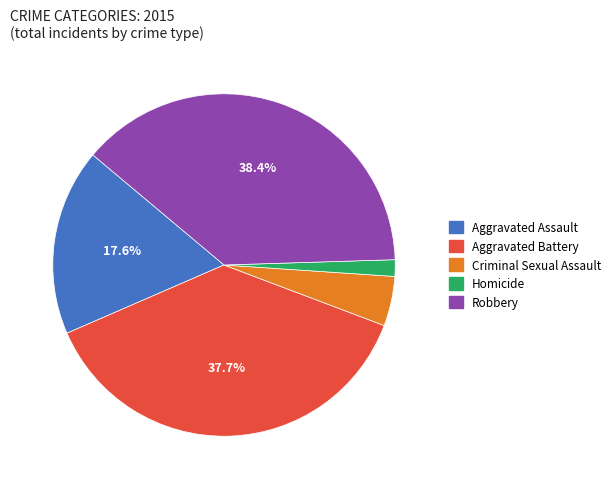

Does any single category account for the majority?

No